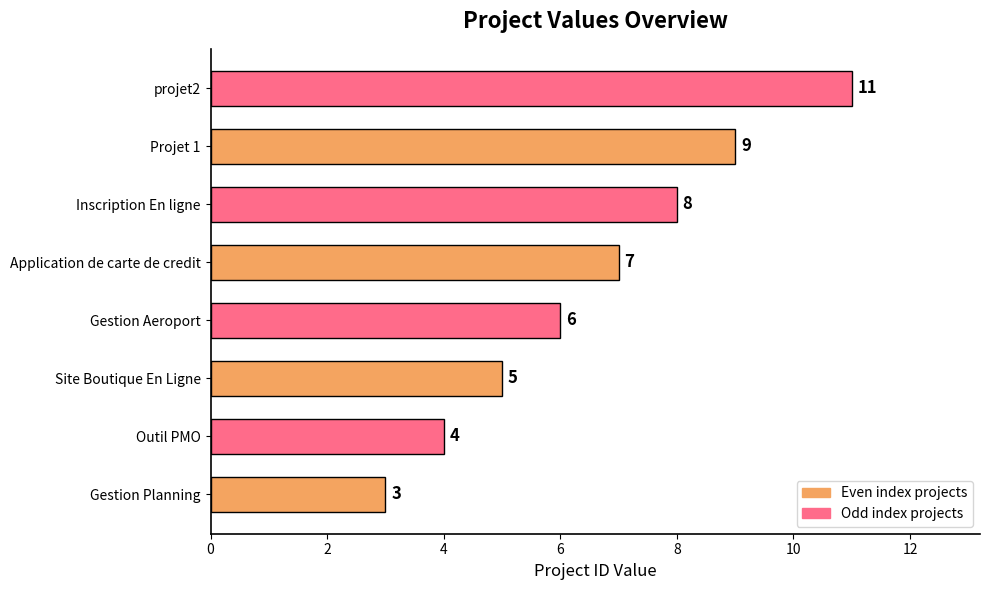

What is the smallest value displayed?

3